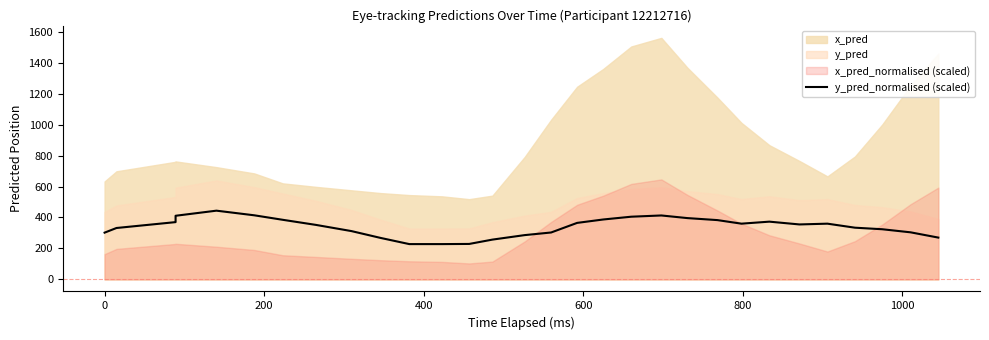

How many interior local peaks (higher than both neighbors) does the data have?

4